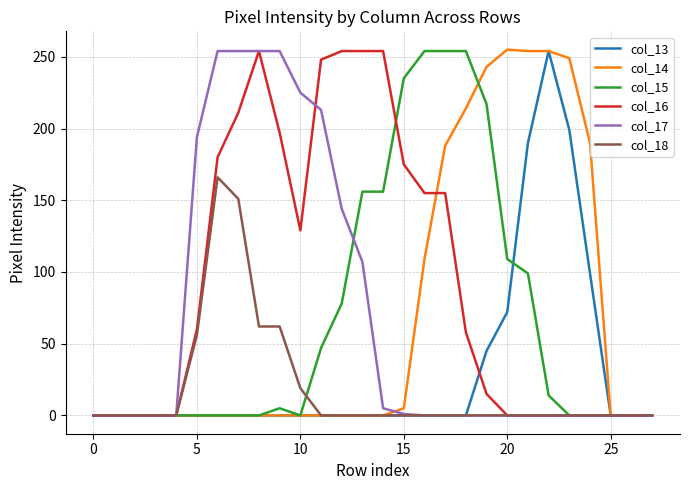

What is the difference between the second highest and minimum values in the col_15 series?

254